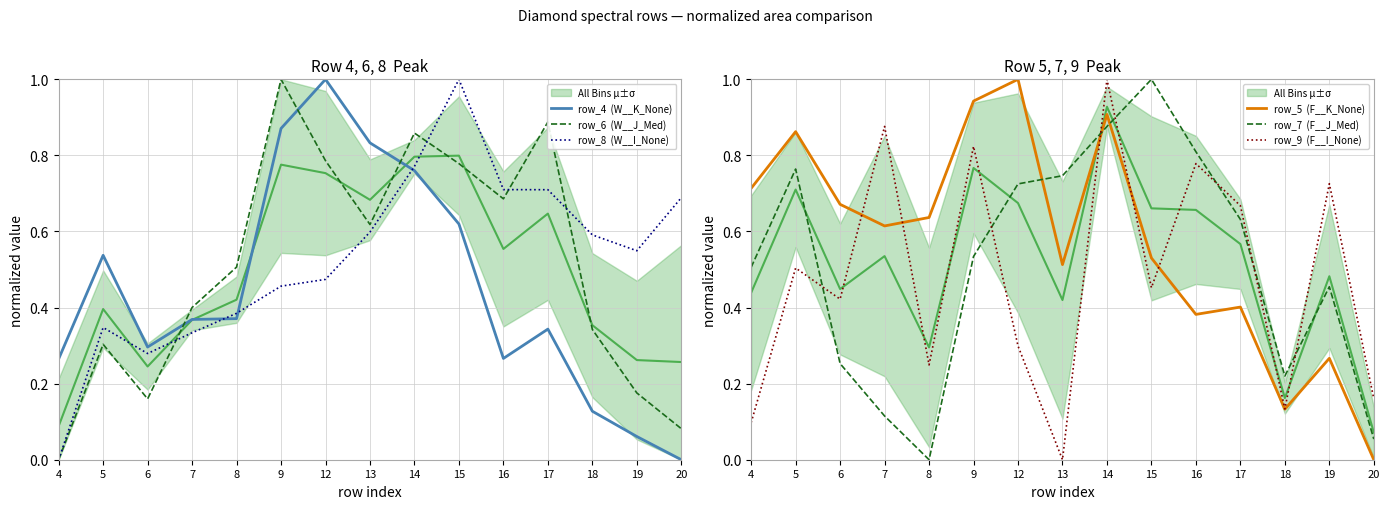

How many intersections are there between row_6  (W__J_Med) and row_7  (F__J_Med)?

5